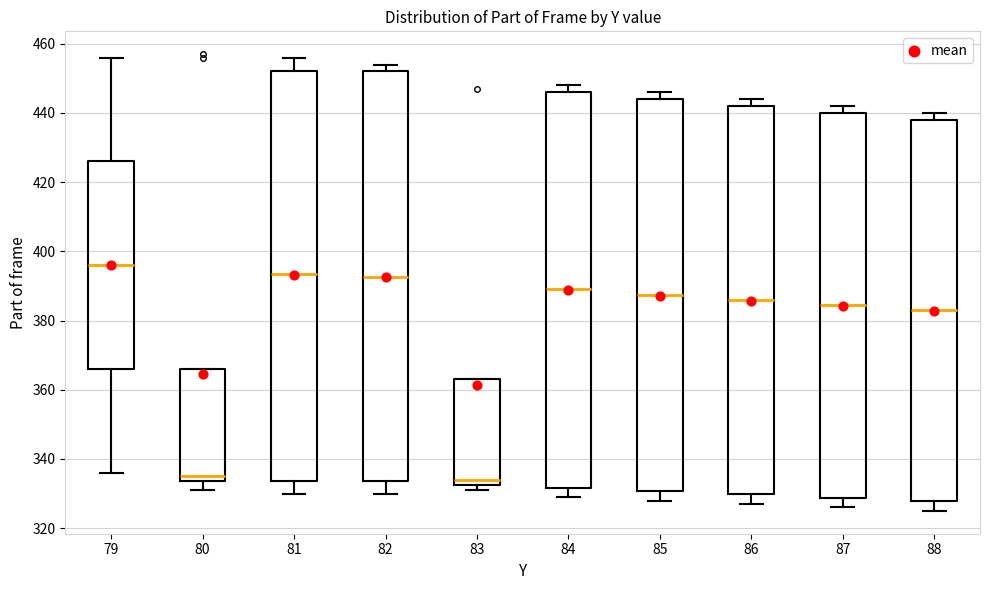

Where does the upper whisker of the box at x = 81 end on the y-axis? The values are not printed on the chart, so give them approximately, as read against the axis.

456